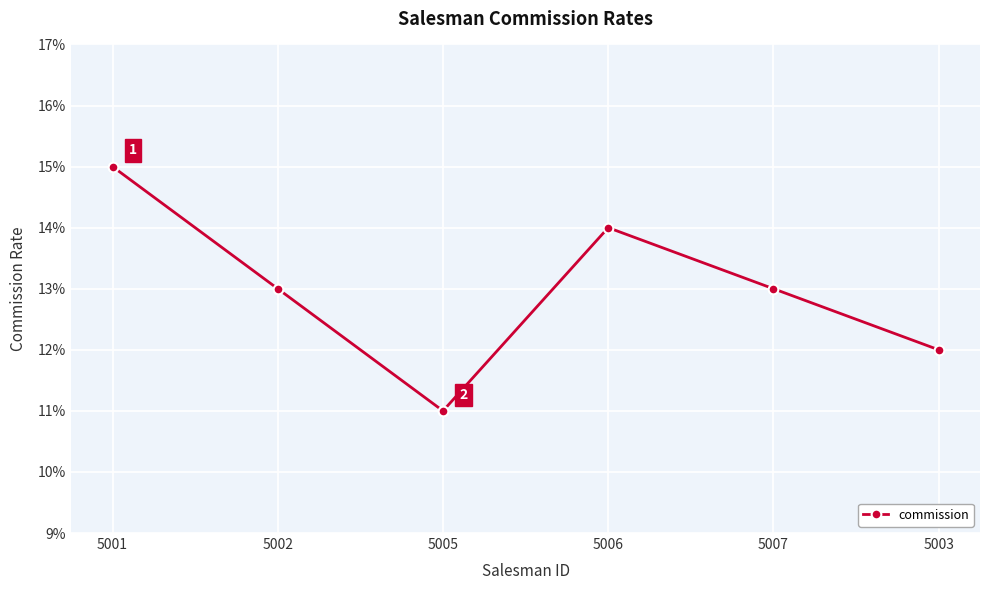

What is the label of the 1st point from the right?

5003